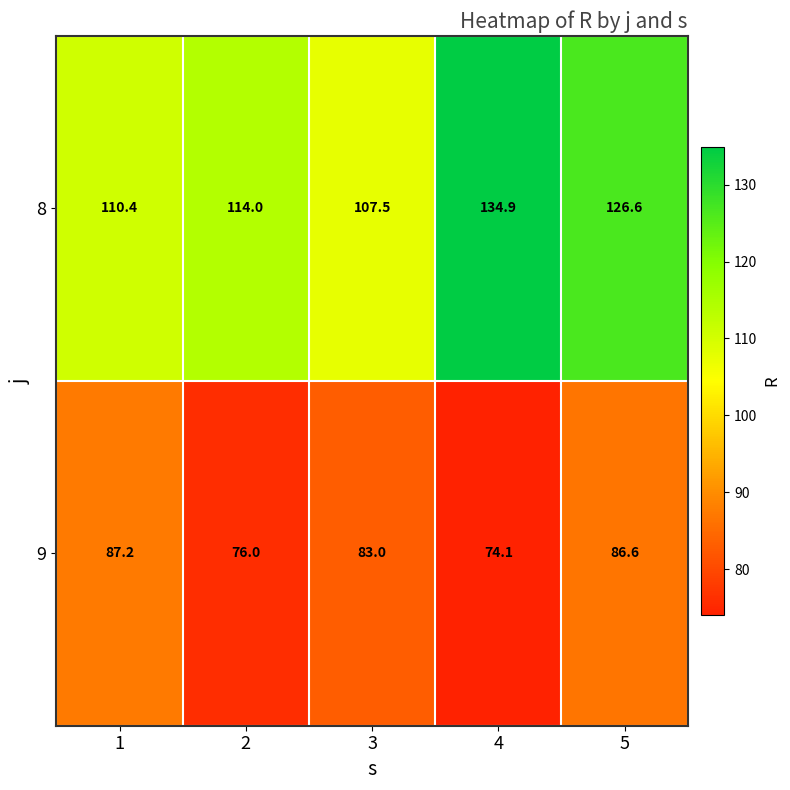

Reading right to left, list all the values displayed in this chart.

8: 126.6	134.9	107.5	114.0	110.4
9: 86.6	74.1	83.0	76.0	87.2